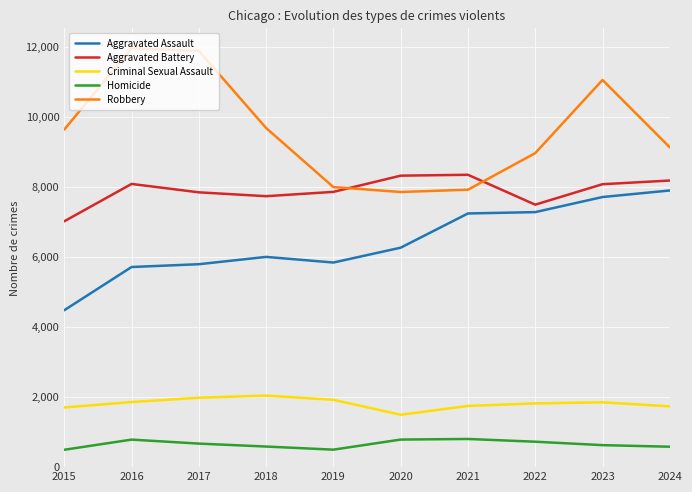

How many lines are shown in the chart?

5